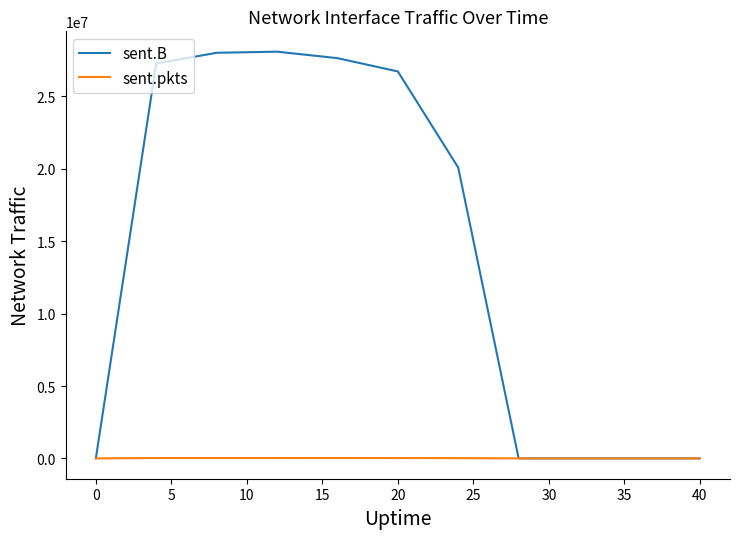

What is the maximum value shown in the chart?

28095176